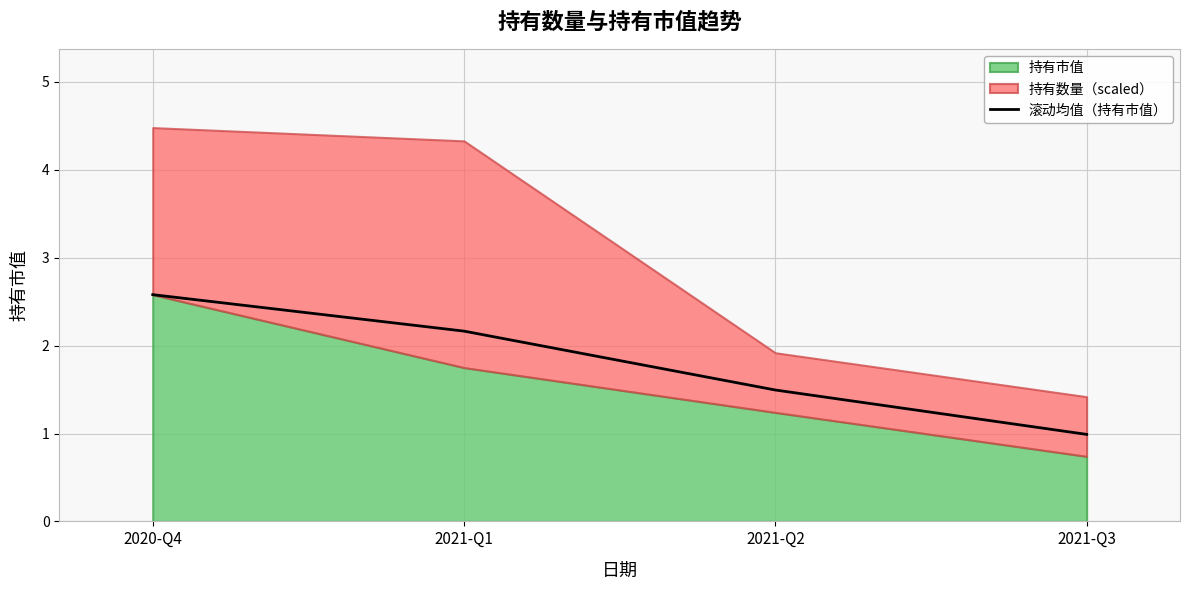

Where is the data nearest to the value 1?

2021-Q3